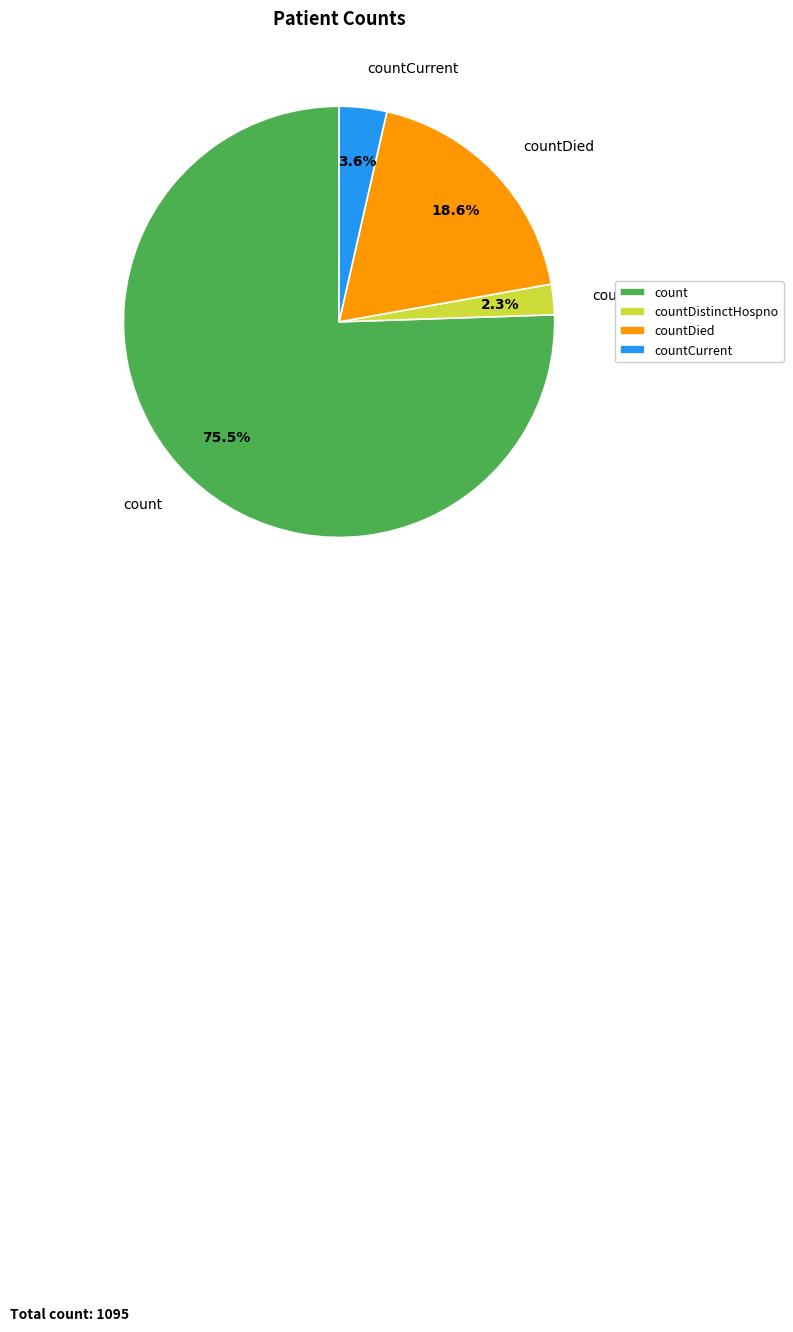

Which slice is the smallest?

countDistinctHospno